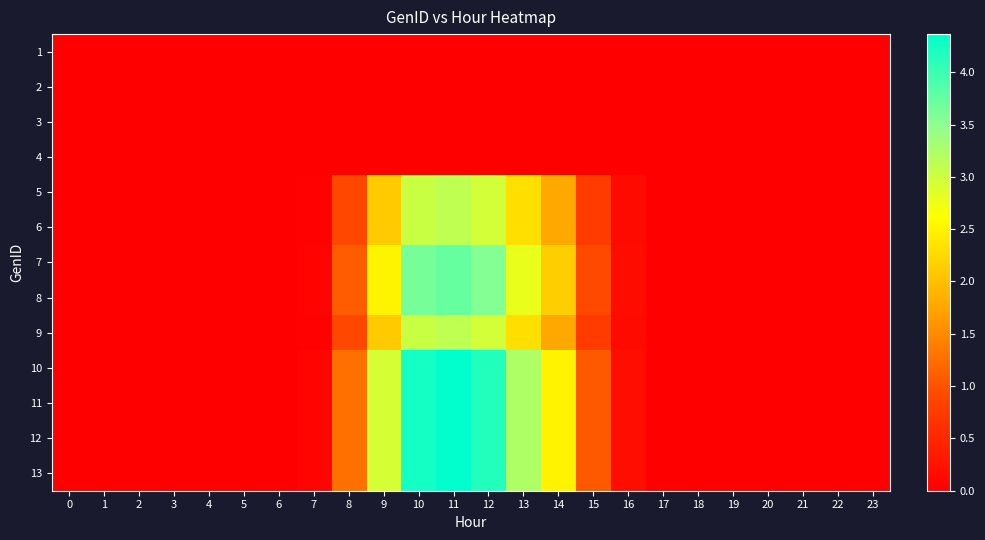

At 0, list the series in order from largest to smallest.

1, 2, 3, 4, 5, 6, 7, 8, 9, 10, 11, 12, 13